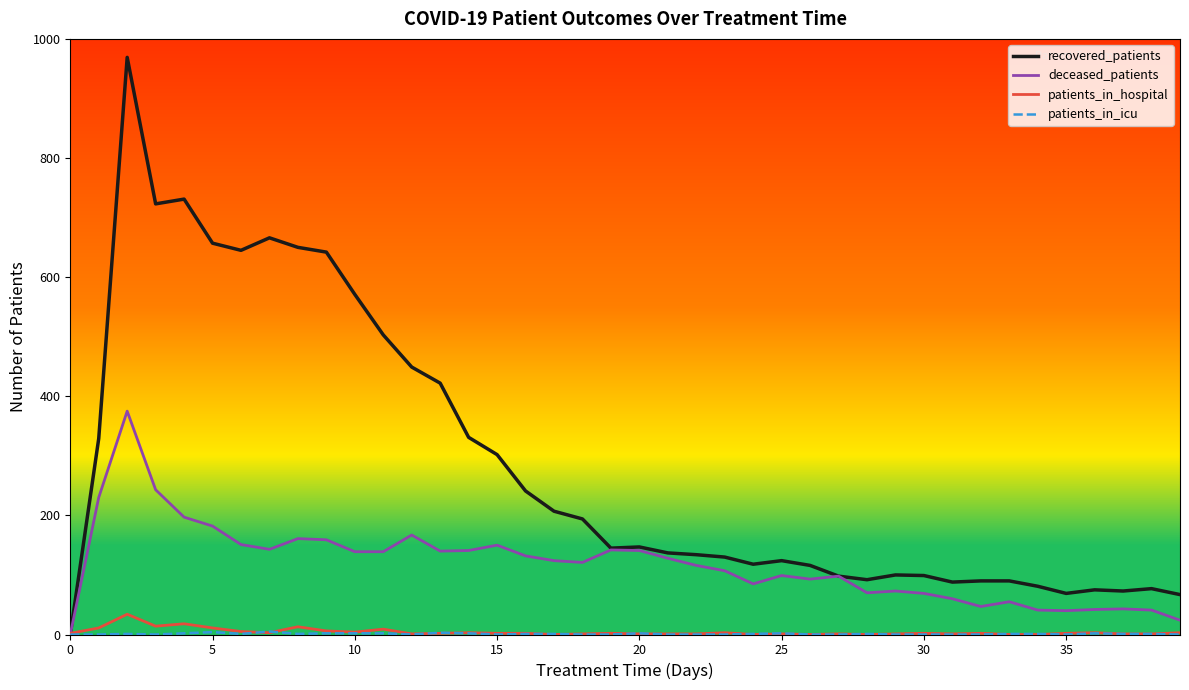

What is the greatest value displayed?

969